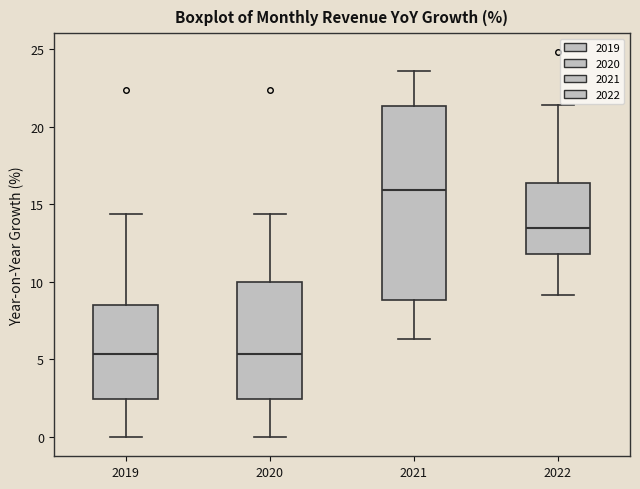

Reading left to right, read every box against the y-axis: the position of its median line, the range the box covers, and the ends of its whiskers. The values are not printed on the chart, so give them approximately, as read against the axis.

2019: median 5.5, box 2.5 to 8.5, whiskers 0.0 to 14.5
2020: median 5.5, box 2.5 to 10.0, whiskers 0.0 to 14.5
2021: median 16.0, box 9.0 to 21.5, whiskers 6.5 to 23.5
2022: median 13.5, box 12.0 to 16.5, whiskers 9.0 to 21.5